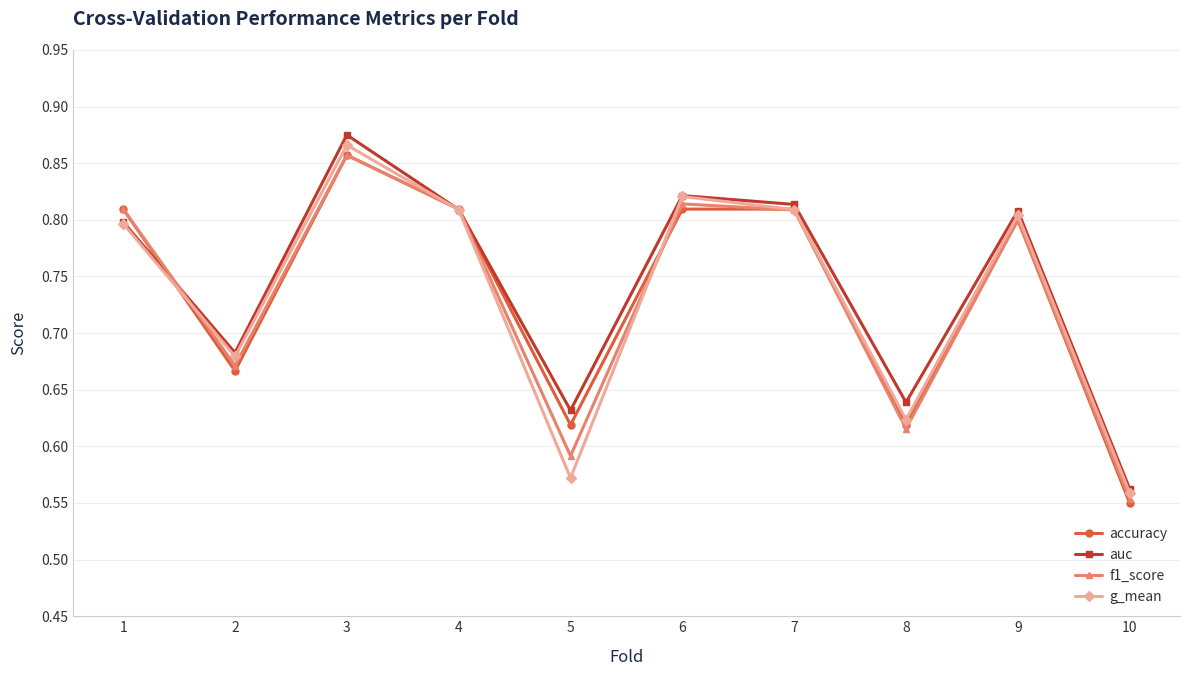

At which category does the chart reach its minimum across all series?

10